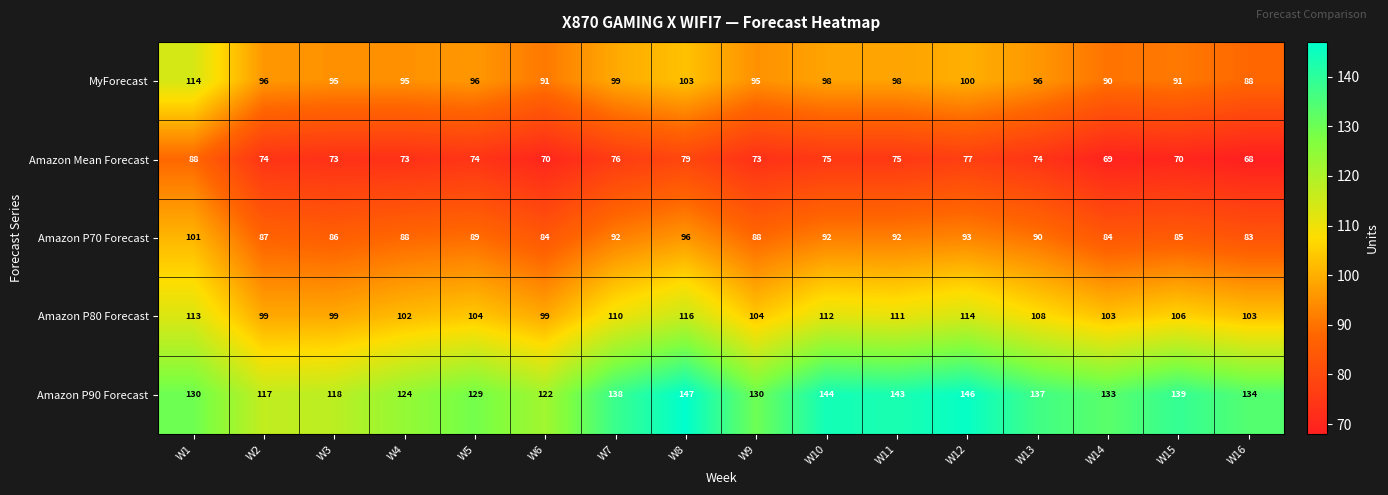

At which category is the sum across all series the highest?

W1